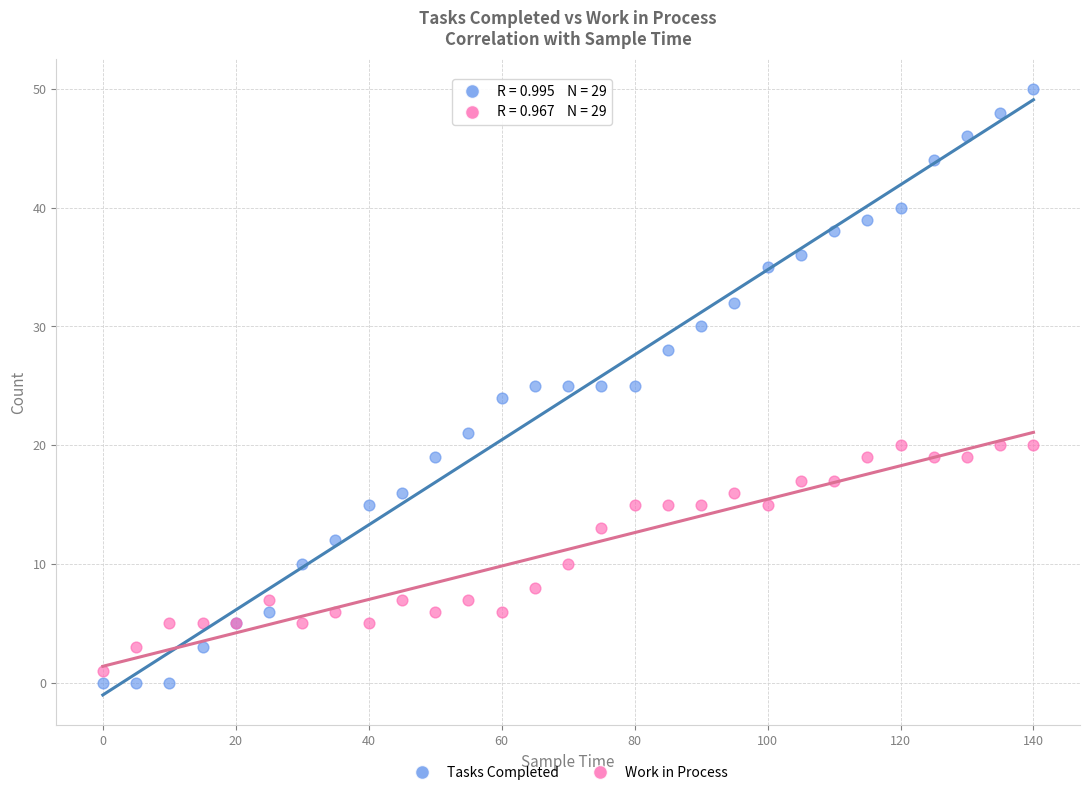

What is the X range (max minus min) for the scatter plot?

140